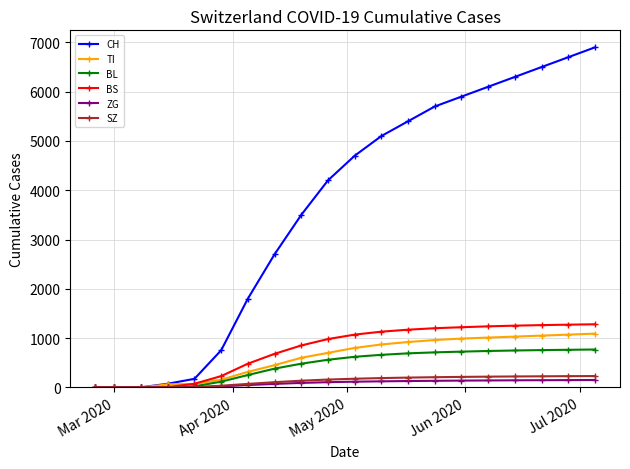

Which series has the largest total across all categories?

CH